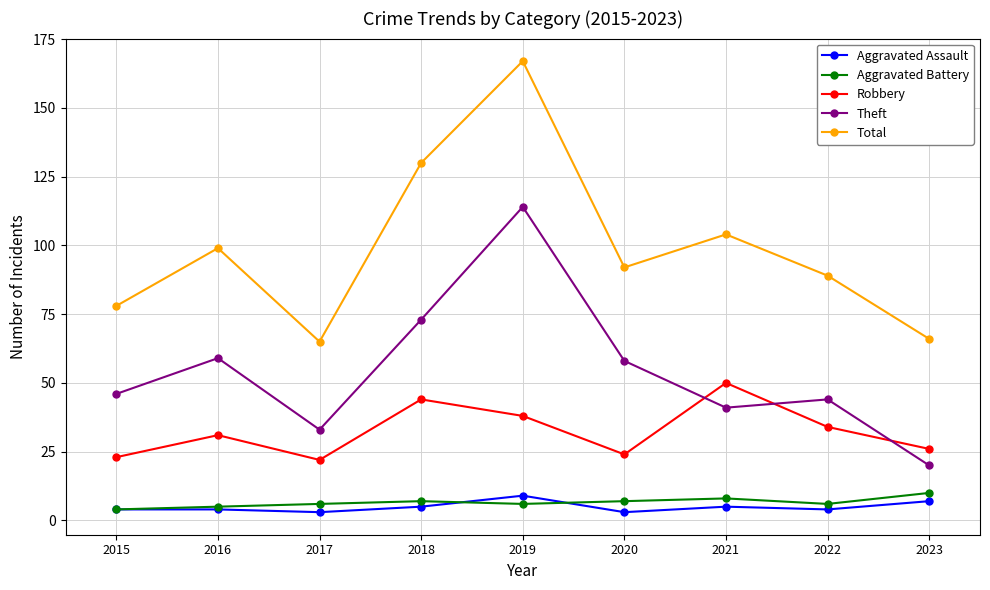

What is the lowest value of the Aggravated Battery series?

4